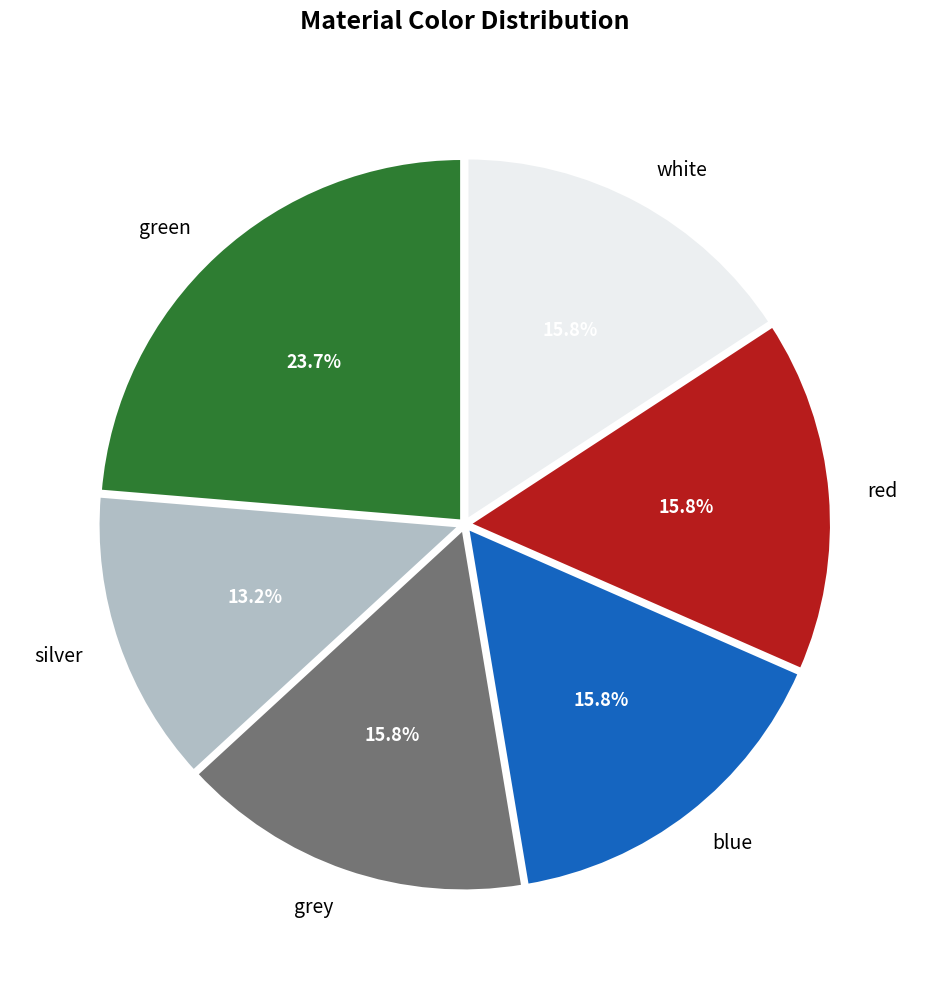

To the nearest percent, what portion does white represent?

16%